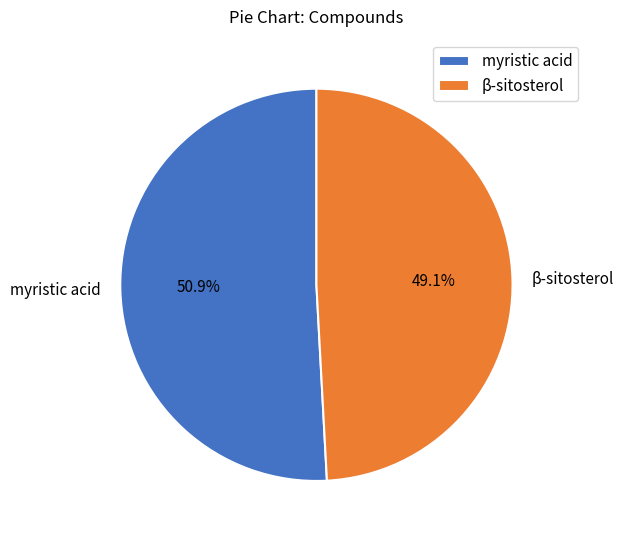

What percentage do β-sitosterol and myristic acid together represent?

100.0%